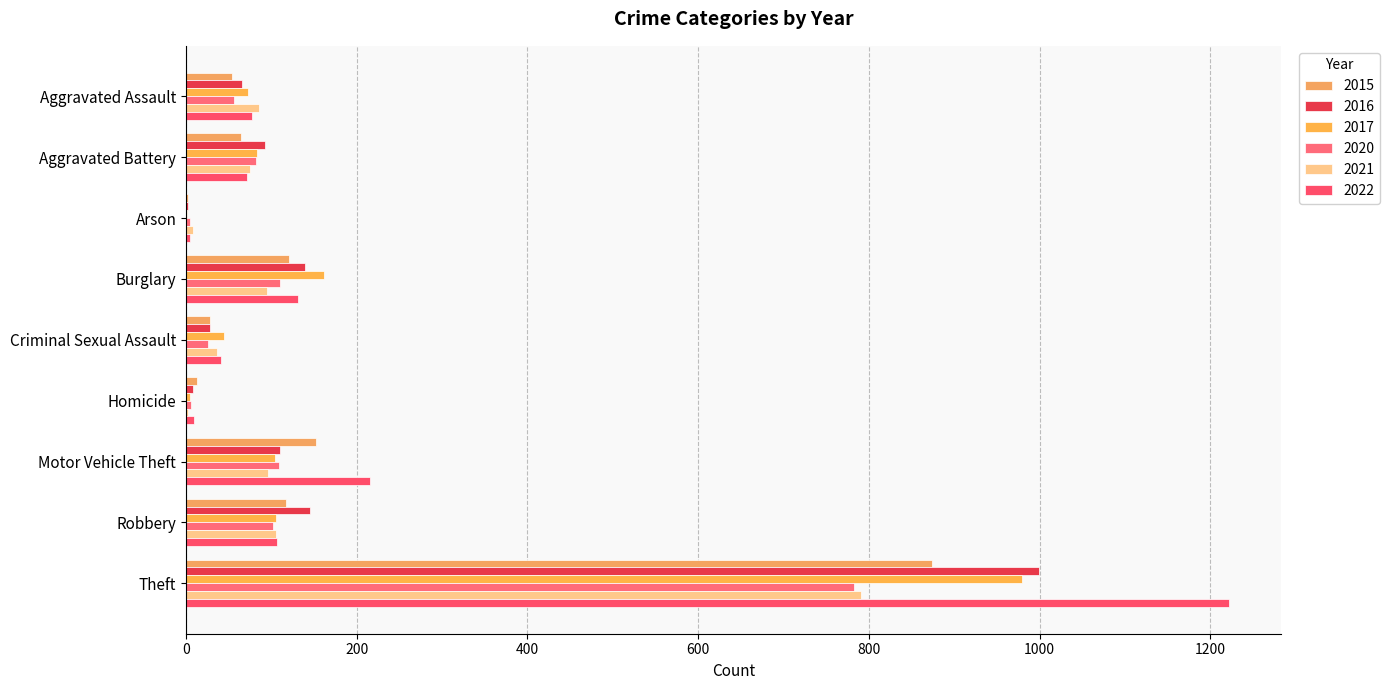

What is the label of the 6th bar from the right?

Burglary